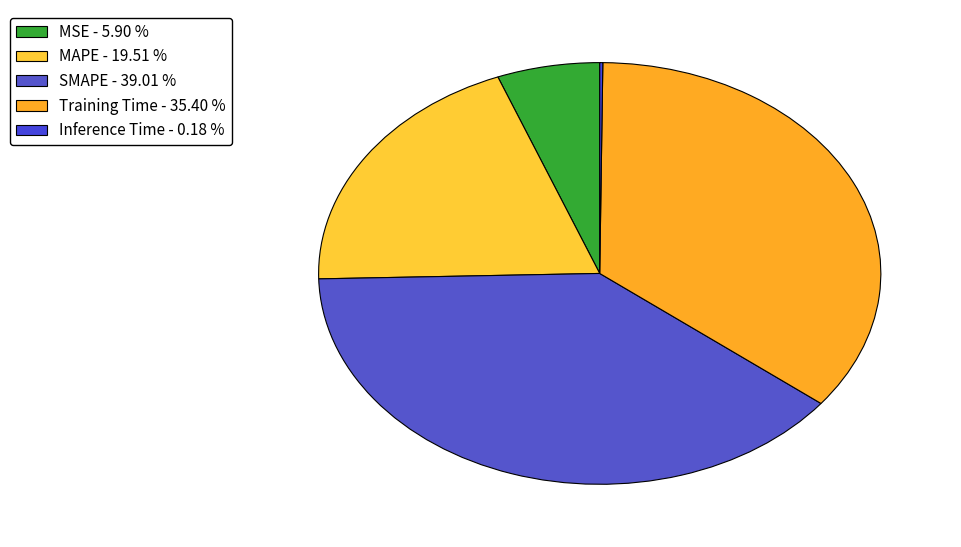

To the nearest percent, what portion does Training Time represent?

35%